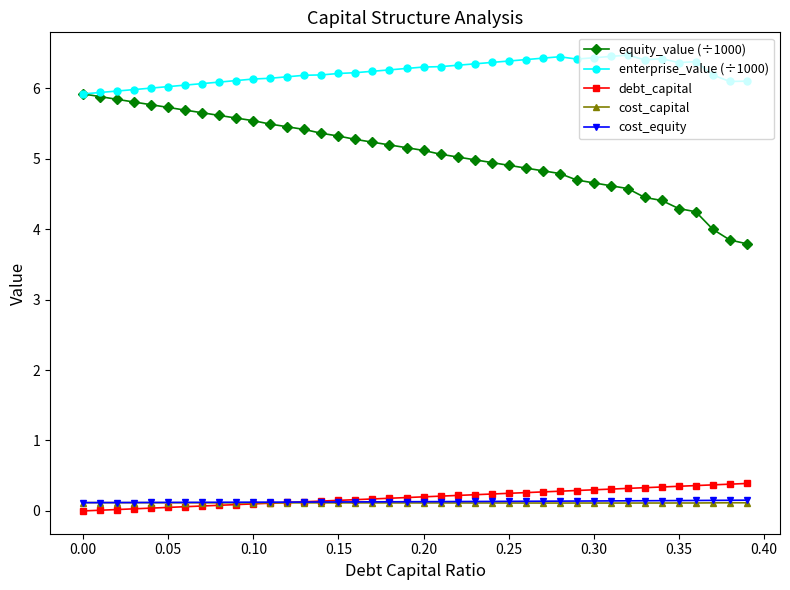

Which series has the widest spread of values?

equity_value (÷1000)